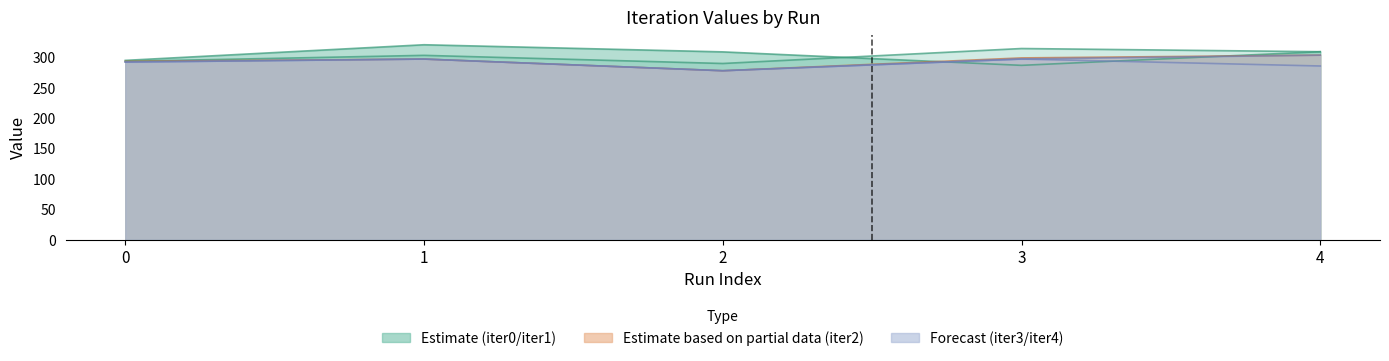

List the labels in order of iter4 value, largest first.

3, 1, 0, 4, 2